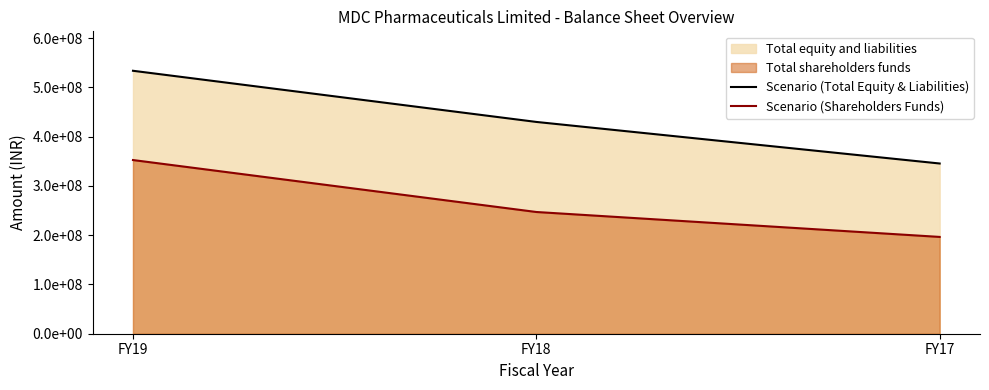

Reading left to right, what are all the values shown in this chart?

Scenario (Total Equity & Liabilities): FY17=345588760	FY18=429985490	FY19=533850885
Scenario (Shareholders Funds): FY17=196532815	FY18=247144133	FY19=352625162